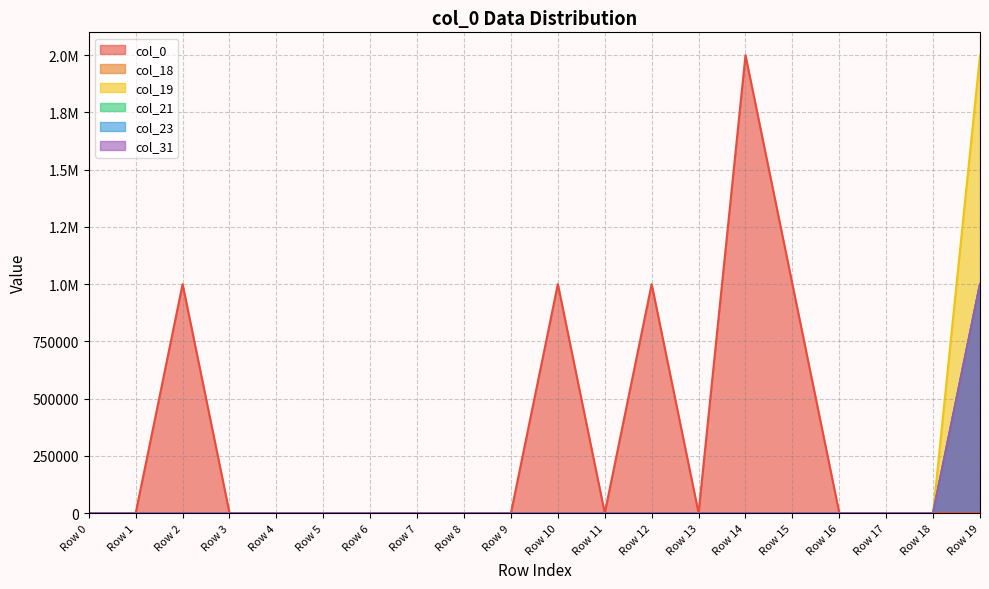

Reading left to right, extract all data points from this chart.

col_0: 0	0	1000000	0	0	0	0	0	0	0	1000000	0	1000000	0	2000000	1000000	0	0	0	0
col_18: 0	0	0	0	0	0	0	0	0	0	0	0	0	0	0	0	0	0	0	1000000
col_19: 0	0	0	0	0	0	0	0	0	0	0	0	0	0	0	0	0	0	0	2000000
col_21: 0	0	0	0	0	0	0	0	0	0	0	0	0	0	0	0	0	0	0	1000000
col_23: 0	0	0	0	0	0	0	0	0	0	0	0	0	0	0	0	0	0	0	1000000
col_31: 0	0	0	0	0	0	0	0	0	0	0	0	0	0	0	0	0	0	0	1000000